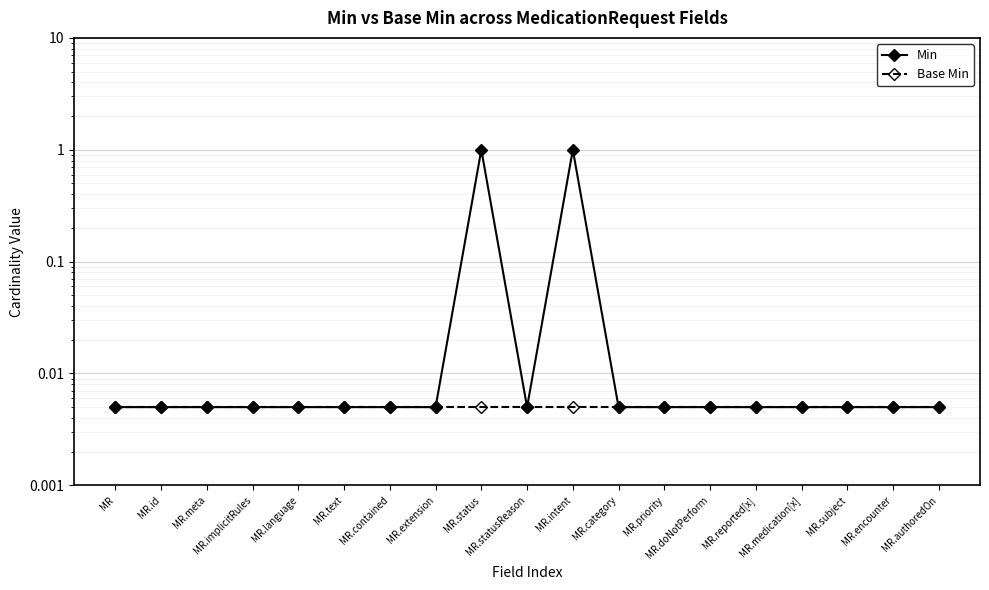

List the series in order of their peak value, lowest first.

Base Min, Min